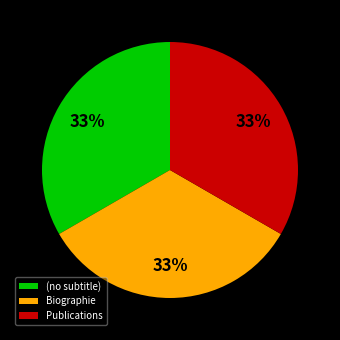

Does Biographie represent more than half of the total?

No